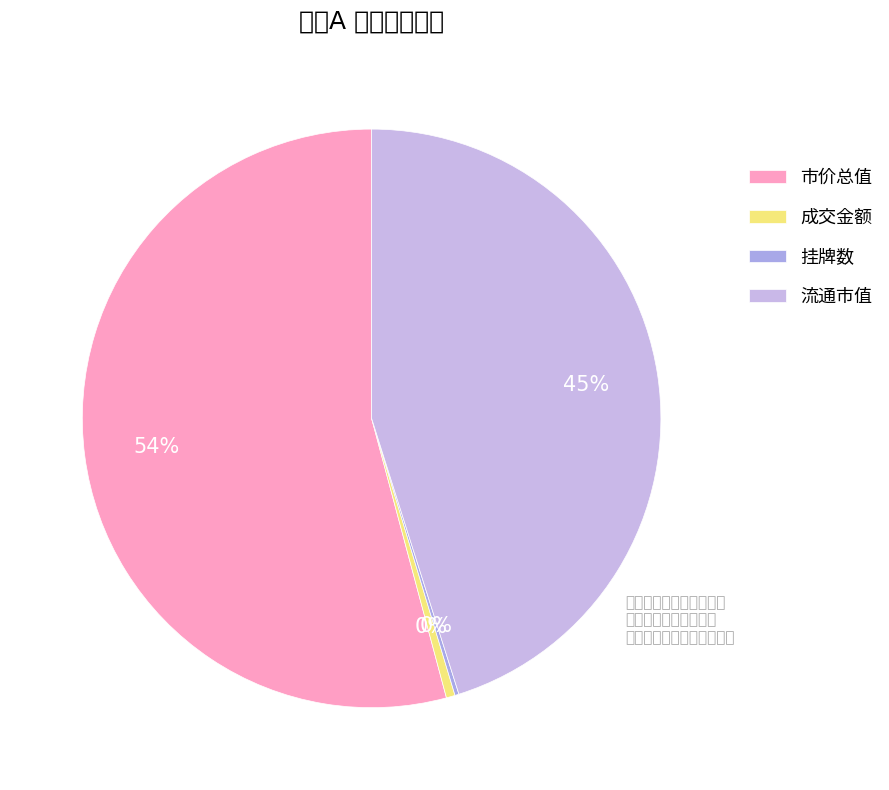

Which category has the biggest portion of the pie?

市价总值